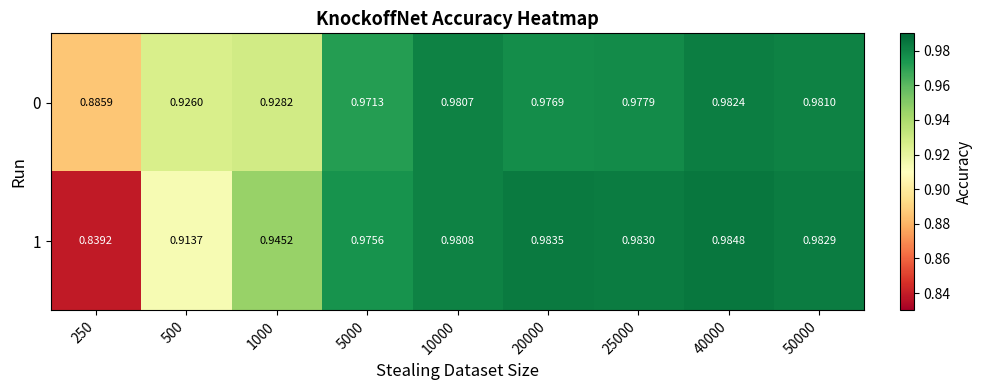

How many series are shown in this chart?

2